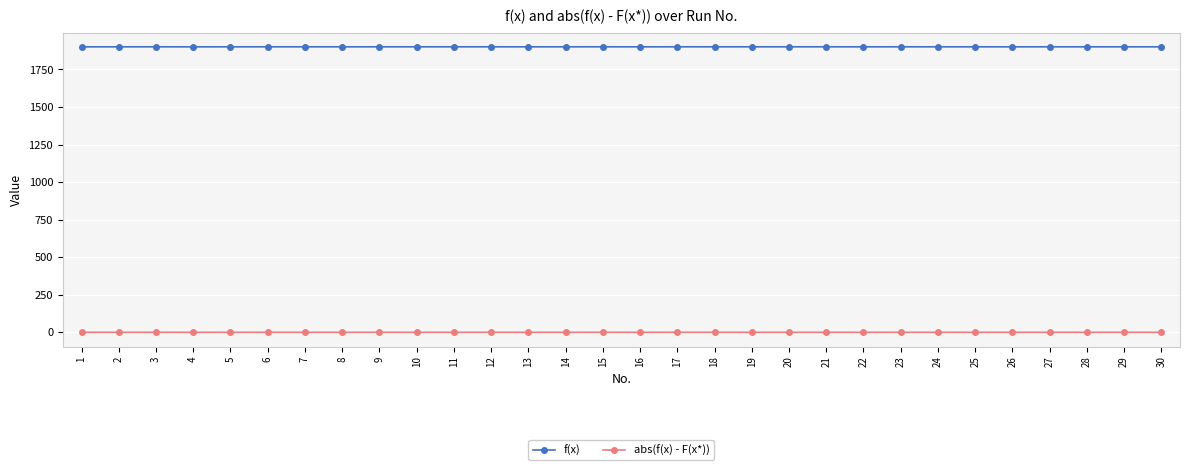

The value of f(x) at 20 is 1900.1. True or false?

True